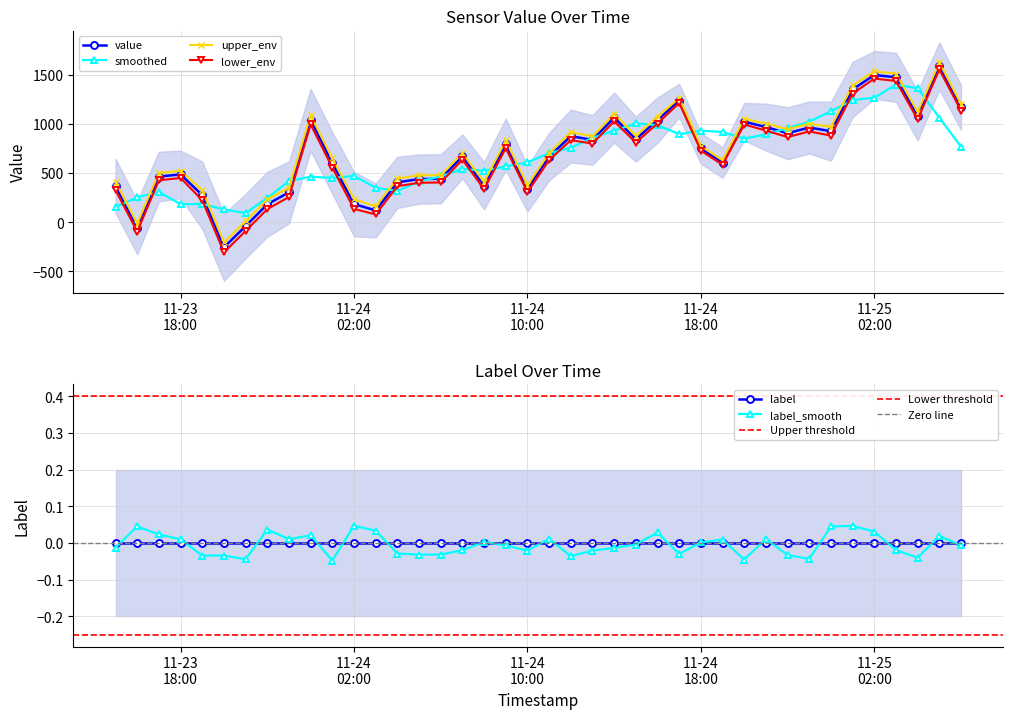

True or false: value has more than 0 interior local peaks.

True